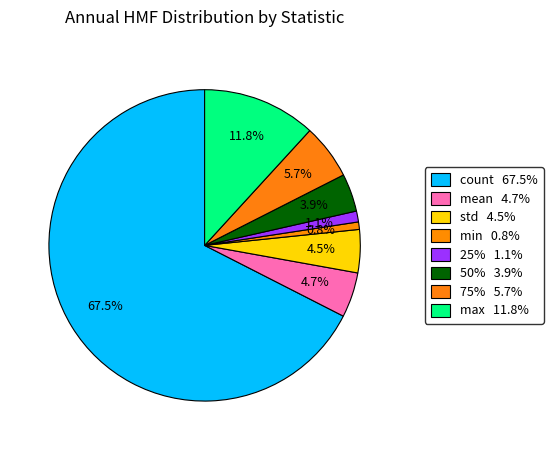

How many segments does this pie chart have?

8